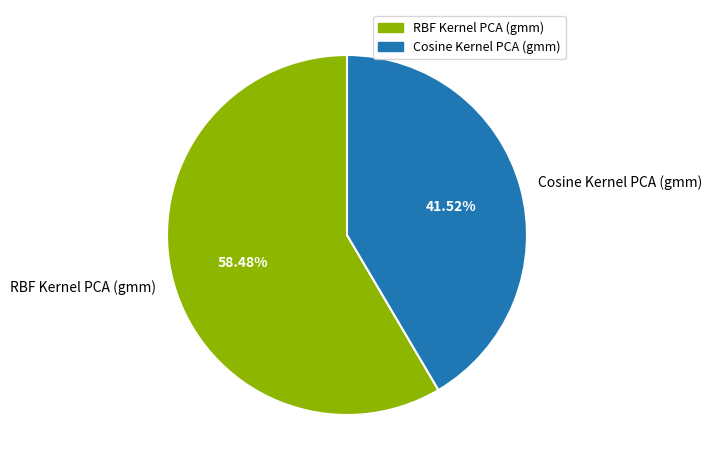

To the nearest percent, what percentage of the pie is RBF Kernel PCA (gmm)?

58%